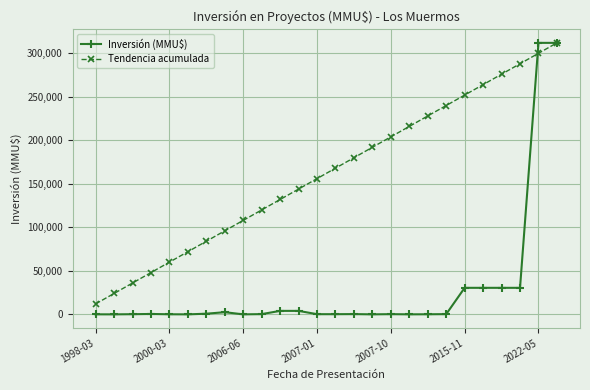

What is the maximum value shown in the chart?

312000